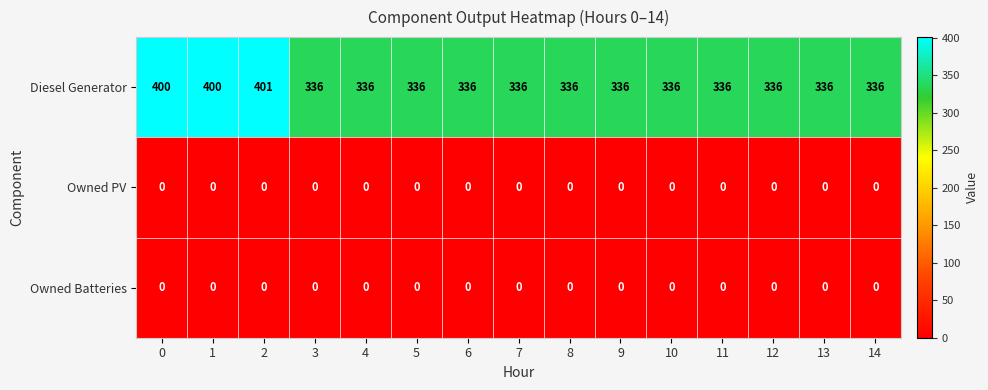

Count the number of categories in the chart.

15